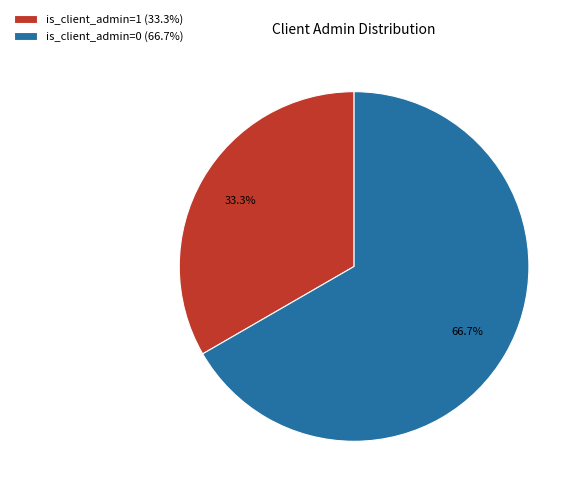

To the nearest percent, what is the combined percentage of is_client_admin=0 and is_client_admin=1?

100%